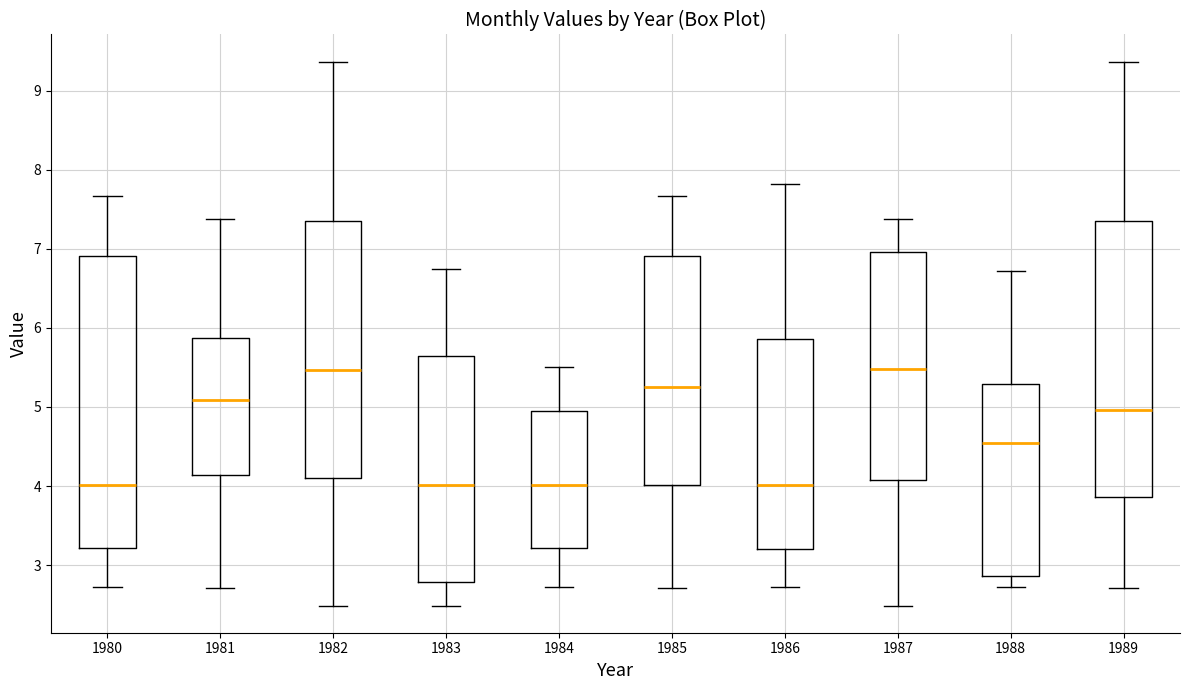

Reading left to right, read every box against the y-axis: the position of its median line, the range the box covers, and the ends of its whiskers. The values are not printed on the chart, so give them approximately, as read against the axis.

1980: median 4.0, box 3.2 to 6.9, whiskers 2.7 to 7.7
1981: median 5.1, box 4.1 to 5.9, whiskers 2.7 to 7.4
1982: median 5.5, box 4.1 to 7.4, whiskers 2.5 to 9.4
1983: median 4.0, box 2.8 to 5.6, whiskers 2.5 to 6.7
1984: median 4.0, box 3.2 to 5.0, whiskers 2.7 to 5.5
1985: median 5.3, box 4.0 to 6.9, whiskers 2.7 to 7.7
1986: median 4.0, box 3.2 to 5.9, whiskers 2.7 to 7.8
1987: median 5.5, box 4.1 to 7.0, whiskers 2.5 to 7.4
1988: median 4.5, box 2.9 to 5.3, whiskers 2.7 to 6.7
1989: median 5.0, box 3.9 to 7.4, whiskers 2.7 to 9.4